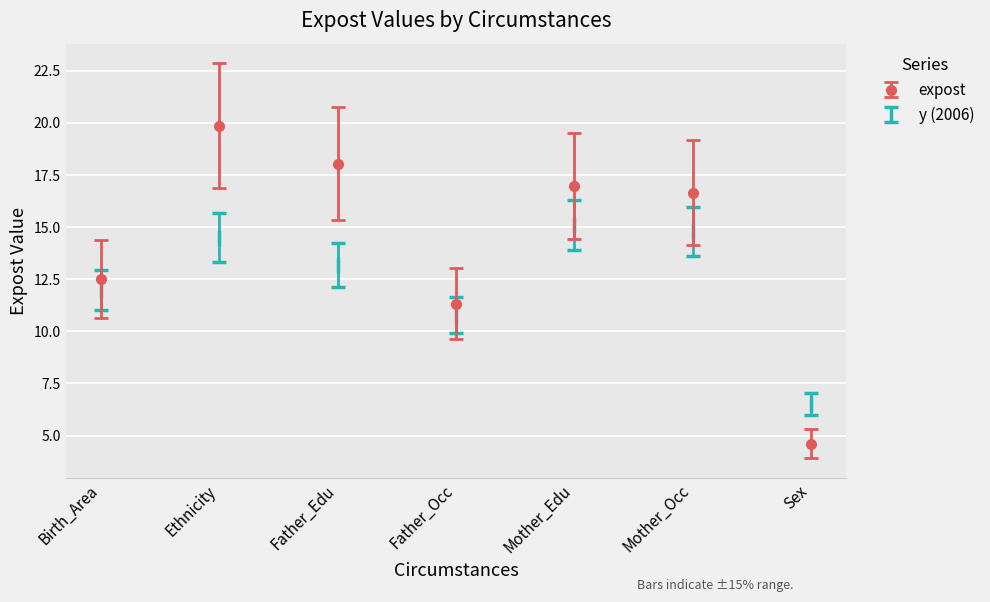

At Father_Edu, list the series in order from largest to smallest.

expost, y (2006)